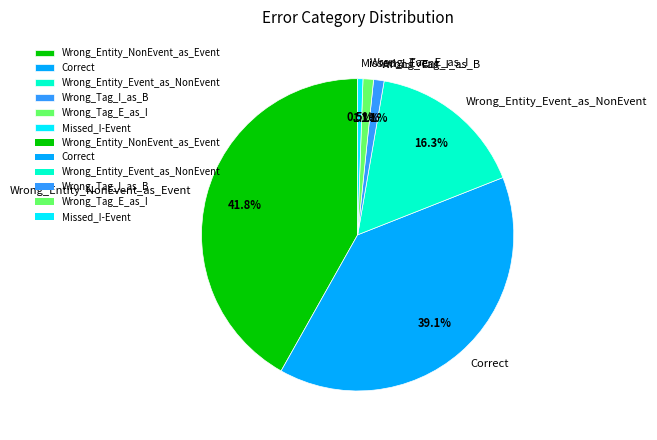

Is the sum of Wrong_Entity_NonEvent_as_Event and Correct greater than half?

Yes